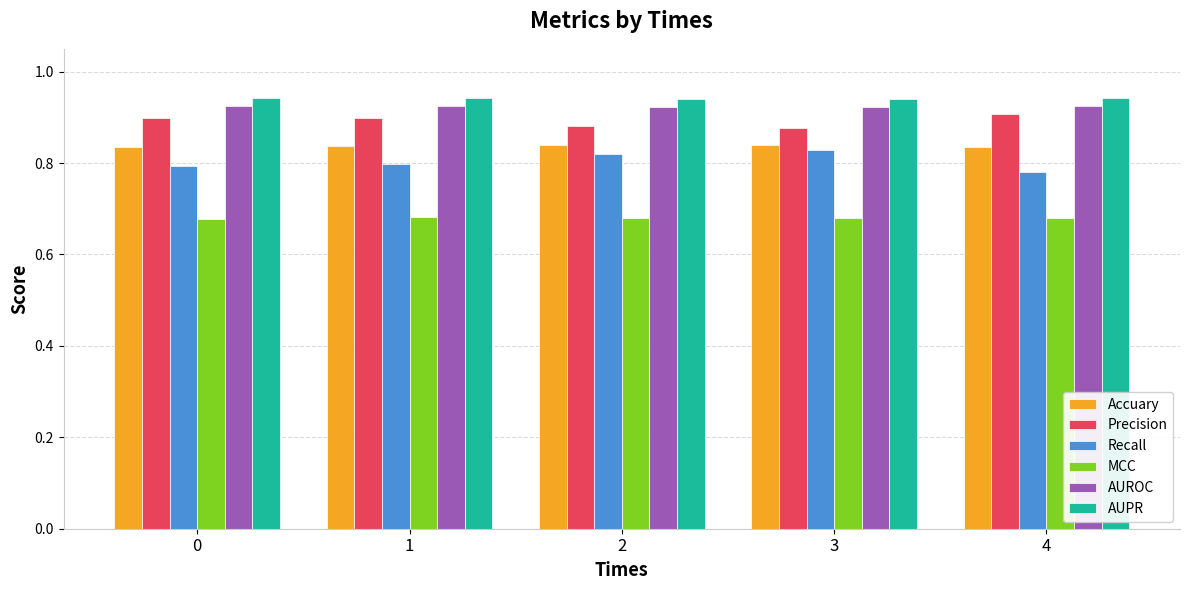

What is the total value across all series at 1?

5.1